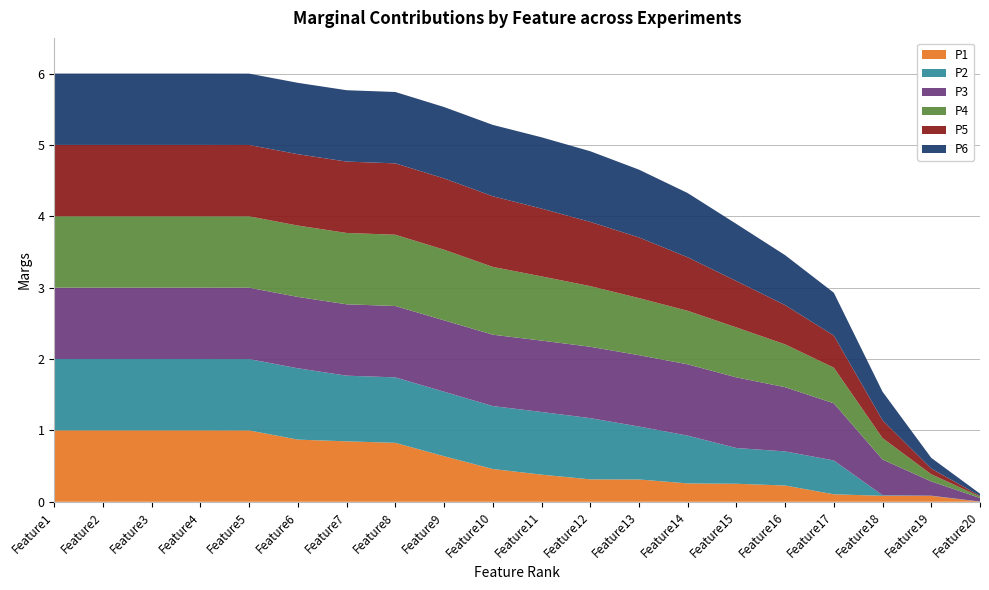

Reading left to right, what are all the values shown in this chart?

P1: 1.0	1.0	1.0	1.0	1.0	0.9	0.8	0.8	0.6	0.5	0.4	0.3	0.3	0.3	0.3	0.2	0.1	0.1	0.1	0.0
P2: 1.0	1.0	1.0	1.0	1.0	1.0	0.9	0.9	0.9	0.9	0.9	0.9	0.7	0.7	0.5	0.5	0.5	0.0	0.0	0.0
P3: 1.0	1.0	1.0	1.0	1.0	1.0	1.0	1.0	1.0	1.0	1.0	1.0	1.0	1.0	1.0	0.9	0.8	0.5	0.2	0.1
P4: 1.0	1.0	1.0	1.0	1.0	1.0	1.0	1.0	1.0	0.9	0.9	0.8	0.8	0.8	0.7	0.6	0.5	0.3	0.1	0.0
P5: 1.0	1.0	1.0	1.0	1.0	1.0	1.0	1.0	1.0	1.0	0.9	0.9	0.8	0.8	0.7	0.6	0.5	0.2	0.1	0.0
P6: 1.0	1.0	1.0	1.0	1.0	1.0	1.0	1.0	1.0	1.0	1.0	1.0	0.9	0.9	0.8	0.7	0.6	0.4	0.1	0.0